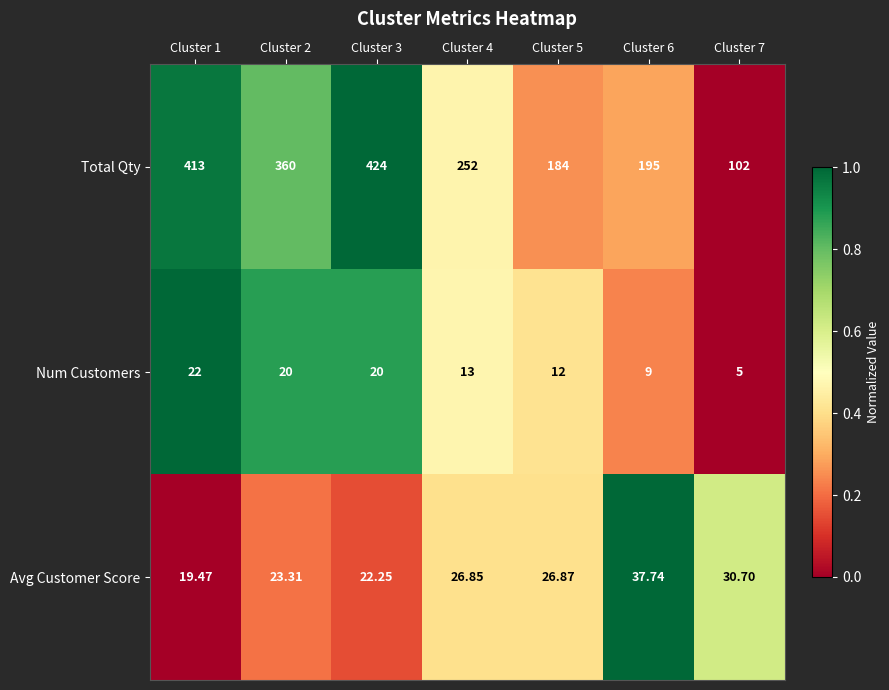

How many series are shown in this chart?

3